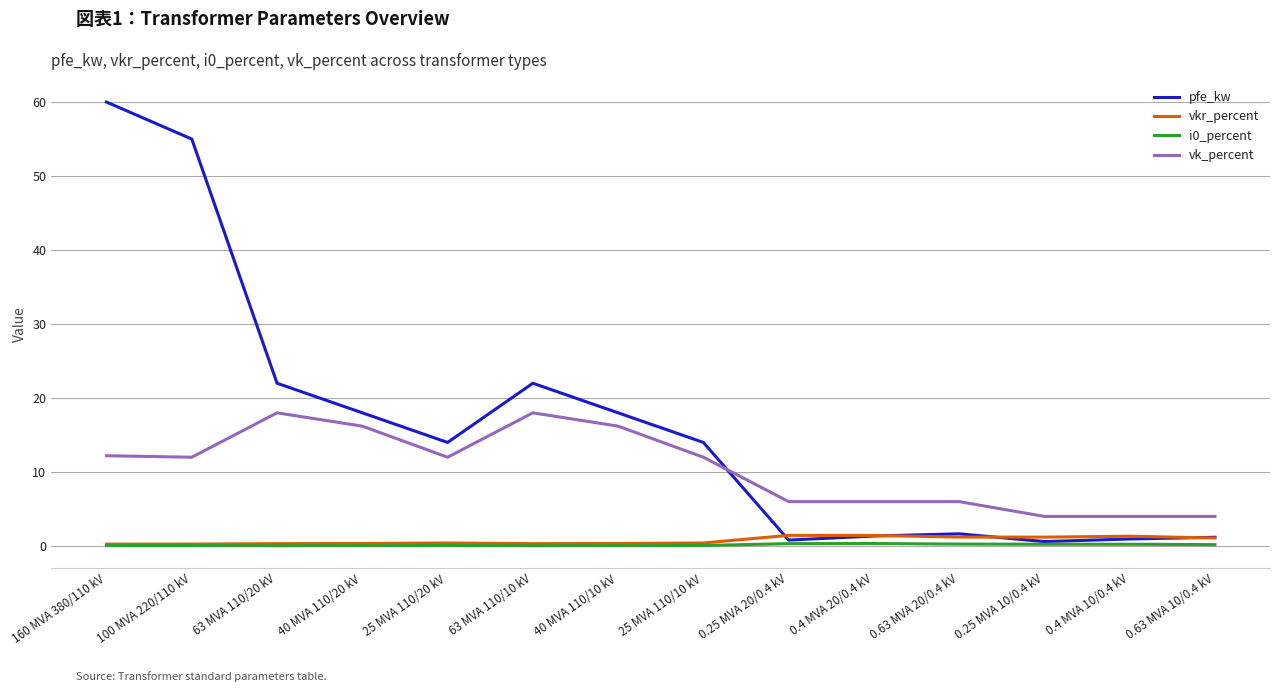

Which series has the largest range (max minus min)?

pfe_kw